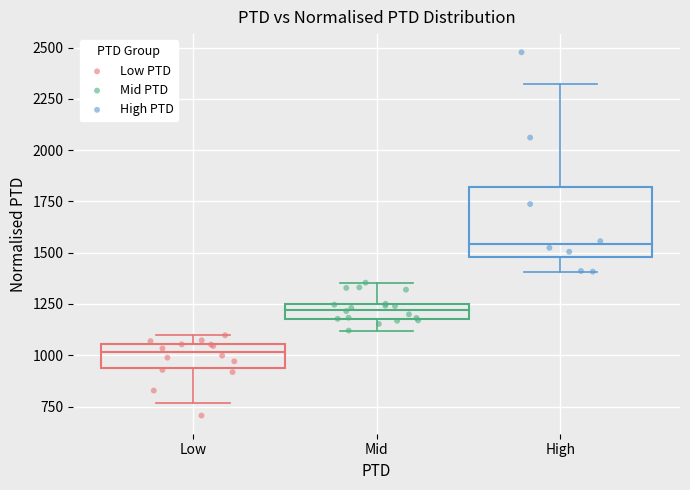

What are all the series names shown in the legend?

Low PTD, Mid PTD, High PTD